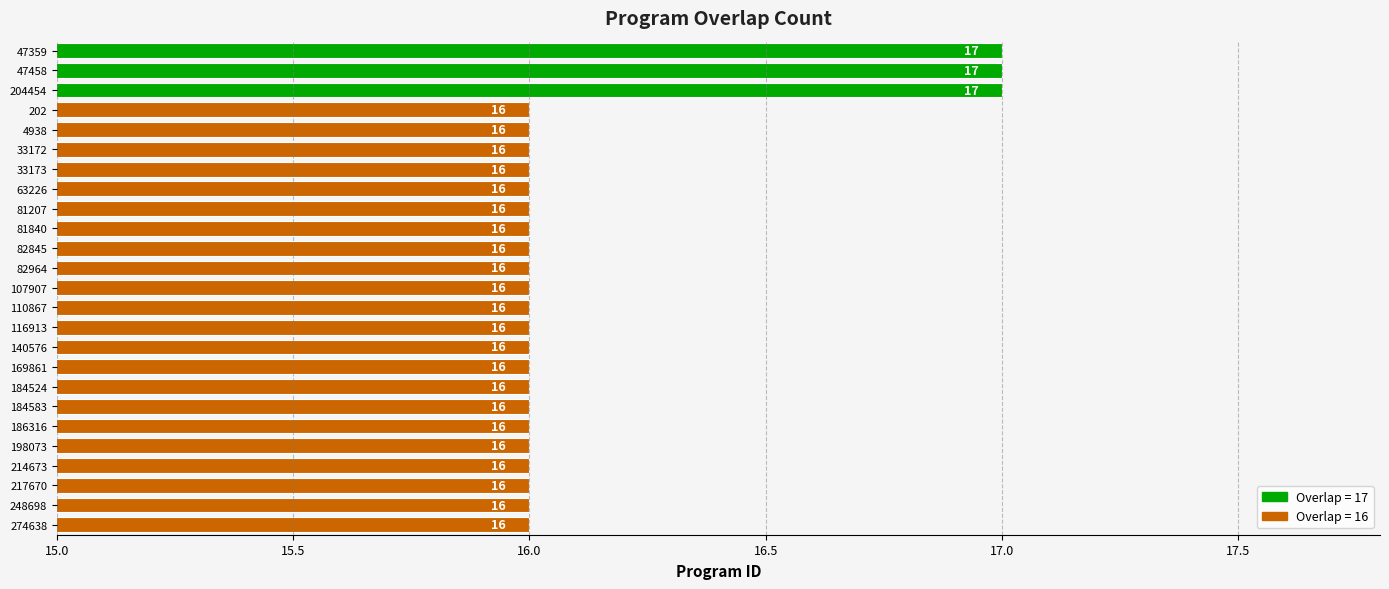

What is the ratio of the value at 4938 to the value at 33172?

1.0